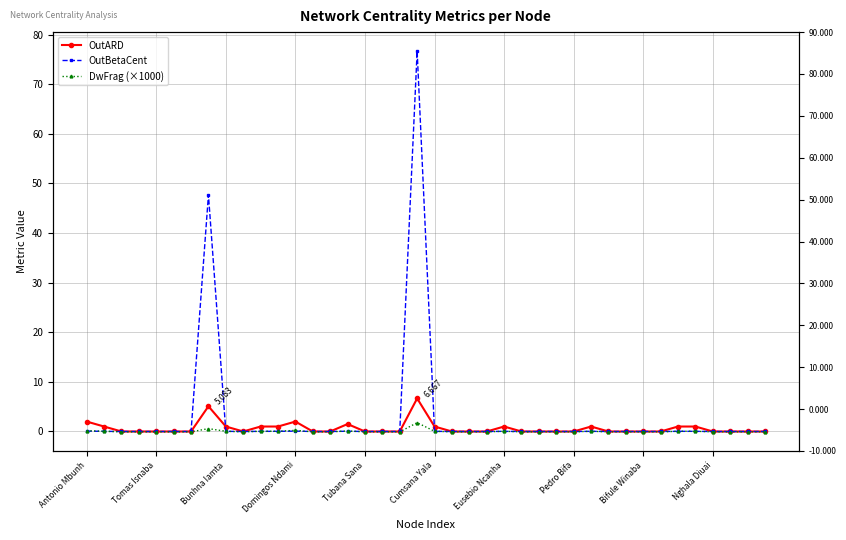

What is the minimum value shown in the chart?

-0.1